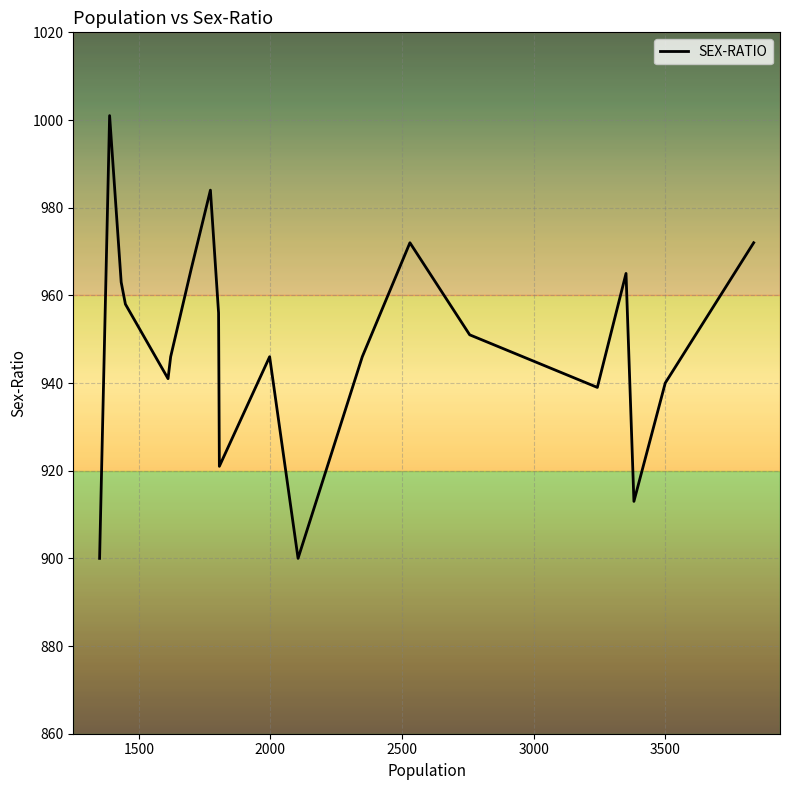

What is the greatest value displayed?

1001